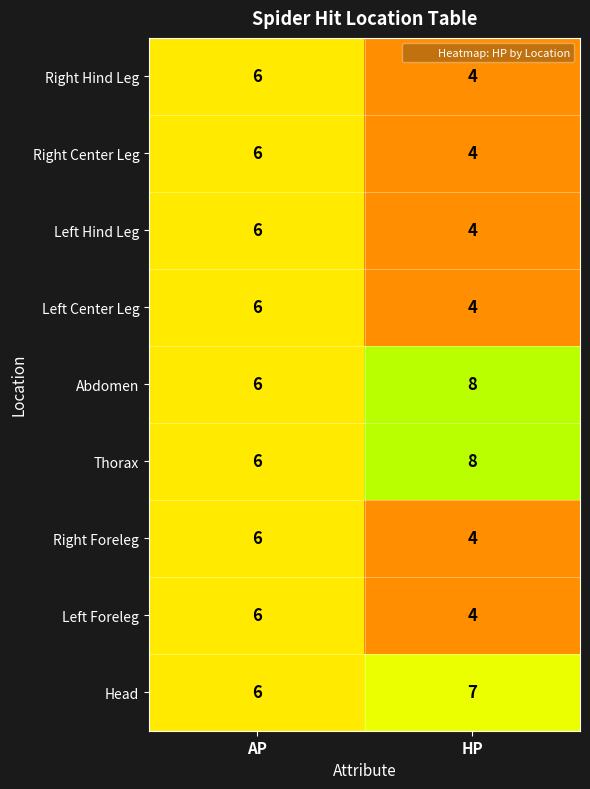

At which label does Abdomen reach its peak?

HP